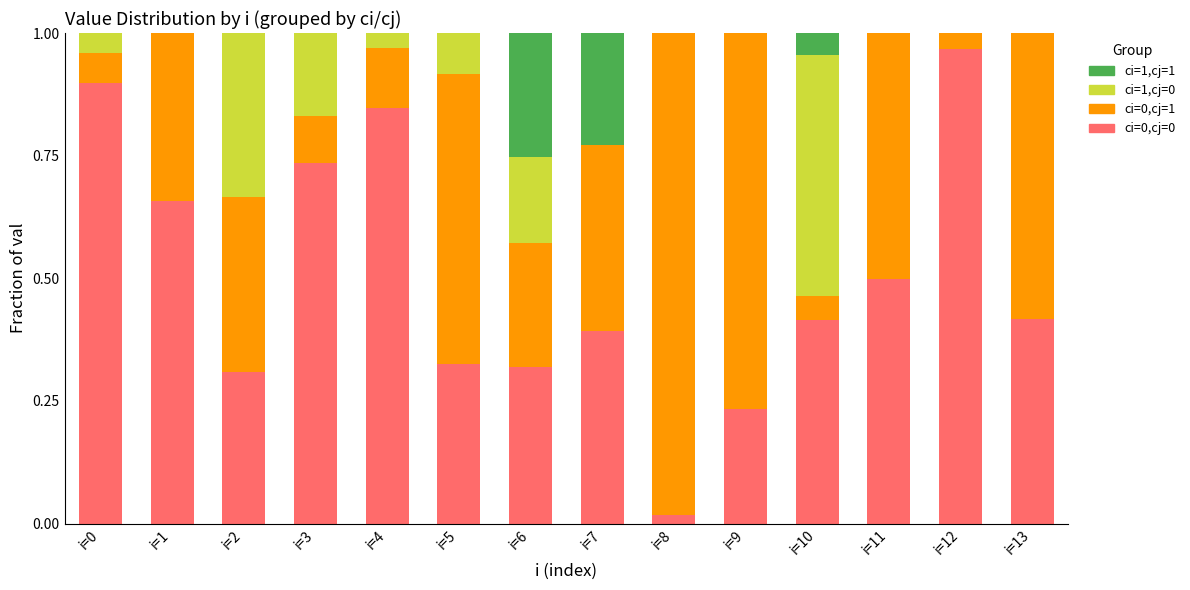

The ci=0,cj=0 series shows 0.5 at i=11. True or false?

True